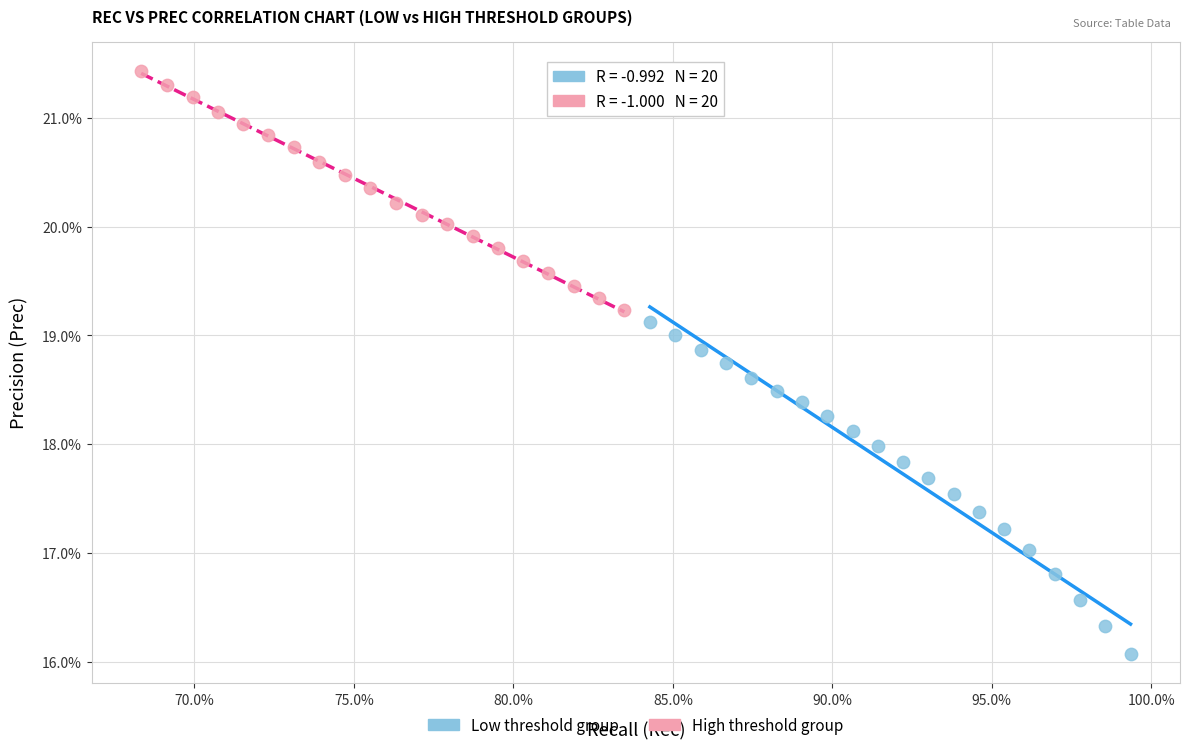

Which series has the largest Y range (max minus min)?

Low threshold group